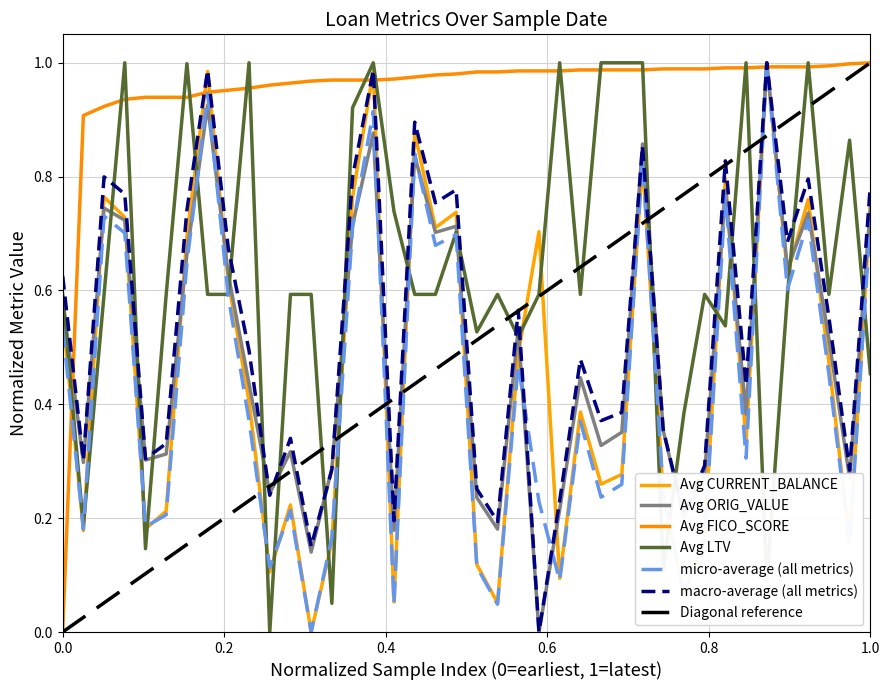

True or false: Avg FICO_SCORE has a value of 0.5 at 2011-11-03.

False